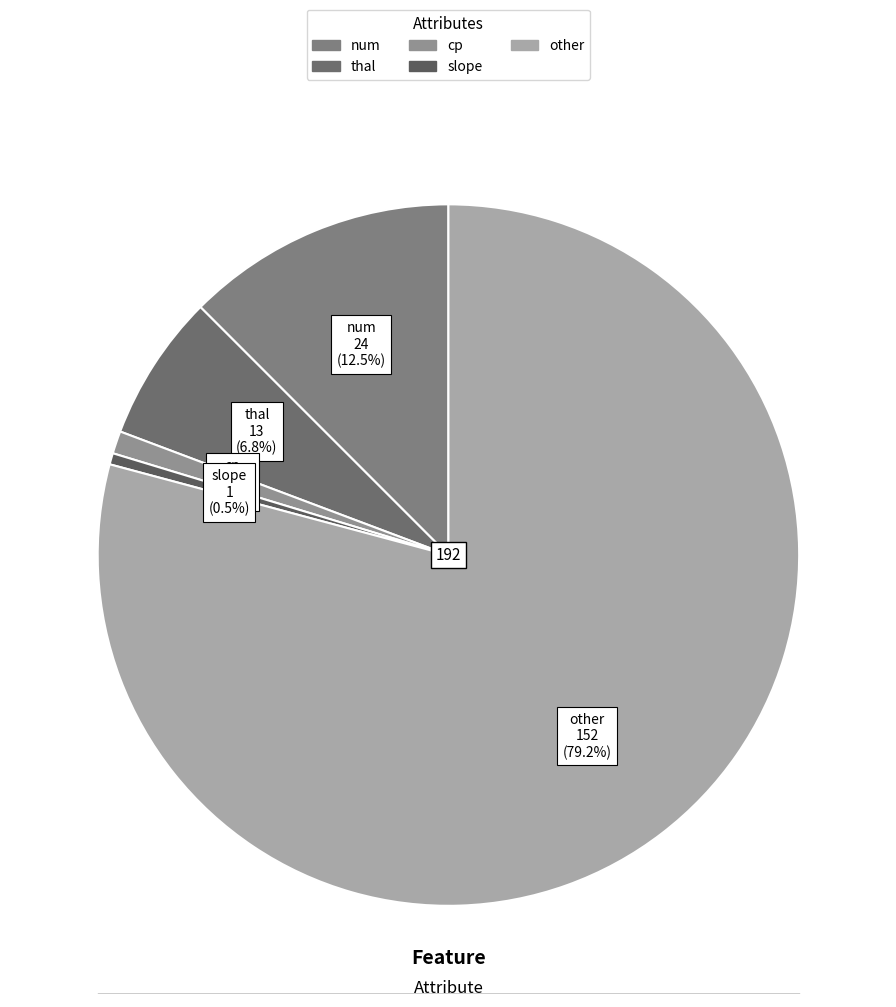

How many segments does this pie chart have?

5